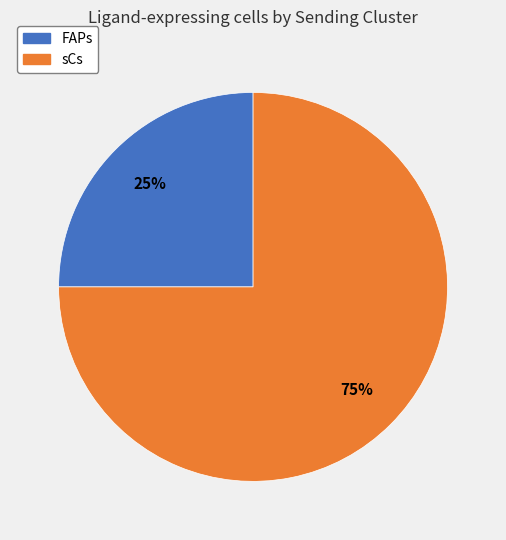

To the nearest percent, what is the combined percentage of FAPs and sCs?

100%